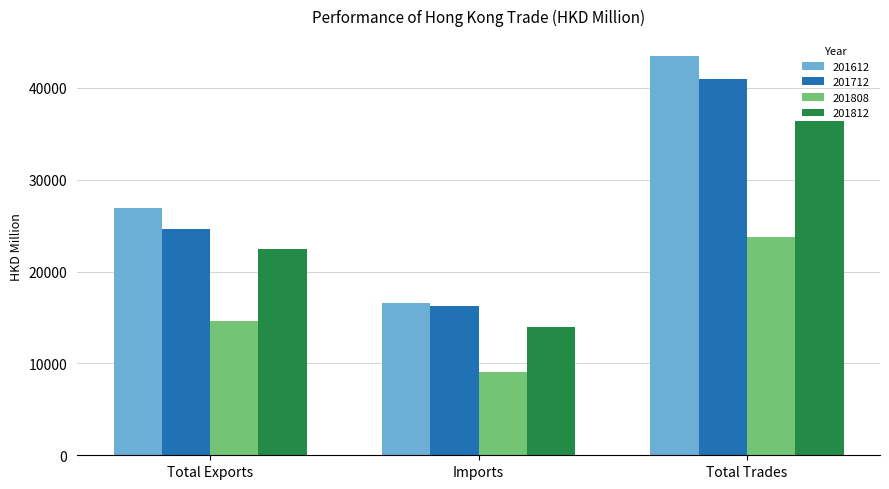

Rank the categories by 201812 value from lowest to highest.

Imports, Total Exports, Total Trades